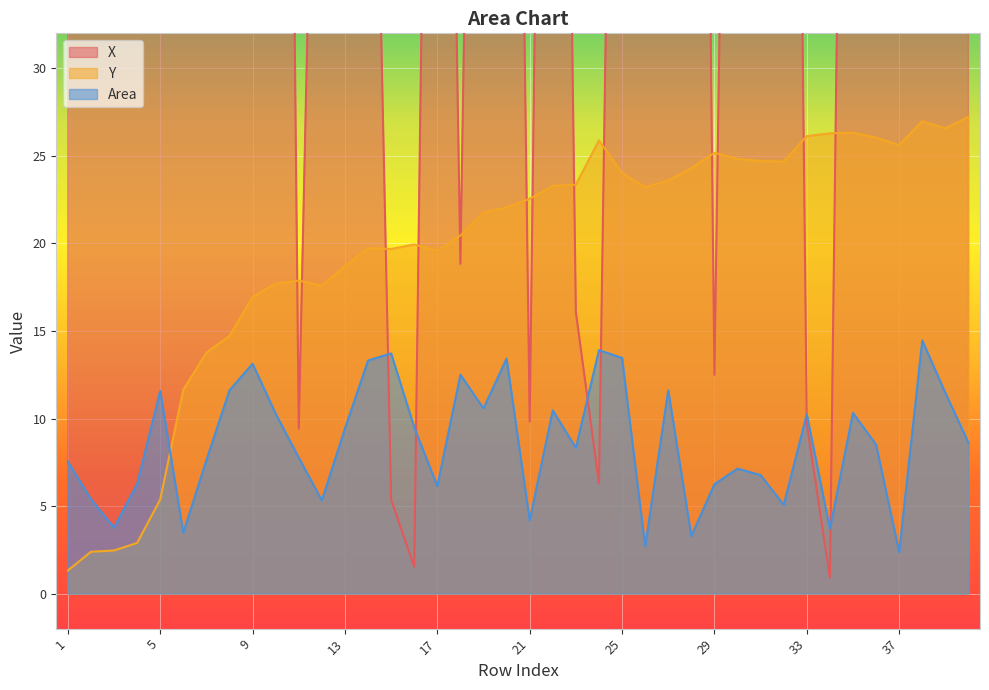

What is the difference between the Y values at 10 and 19?

4.1